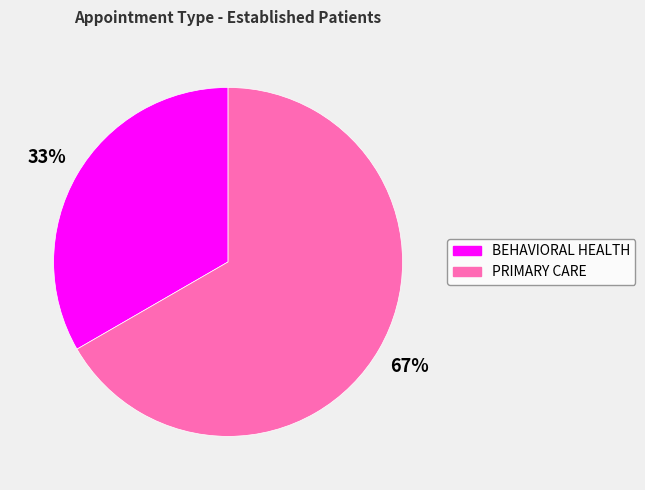

What percentage is the BEHAVIORAL HEALTH slice, to the nearest percent?

33%